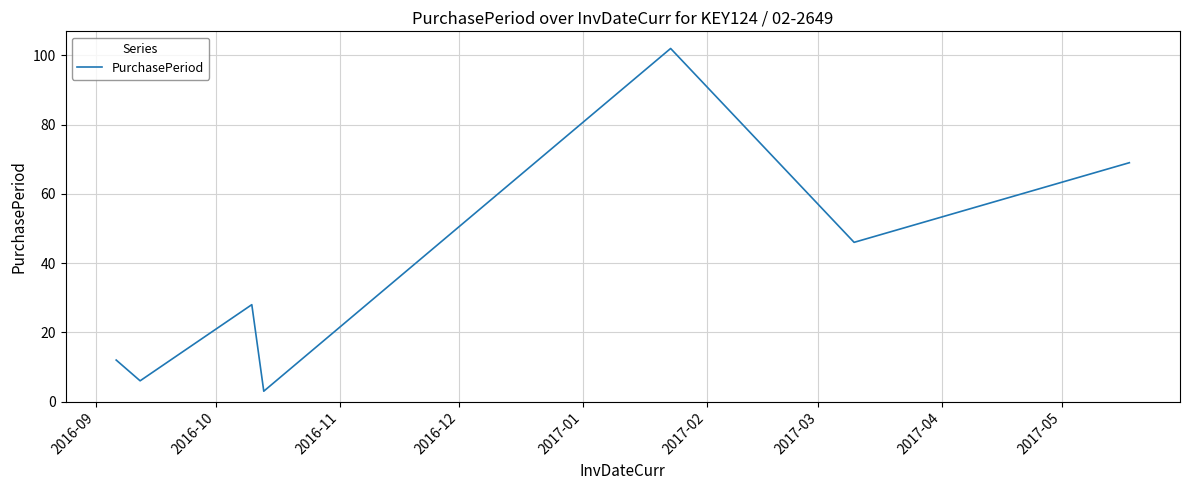

What is the average value?

38